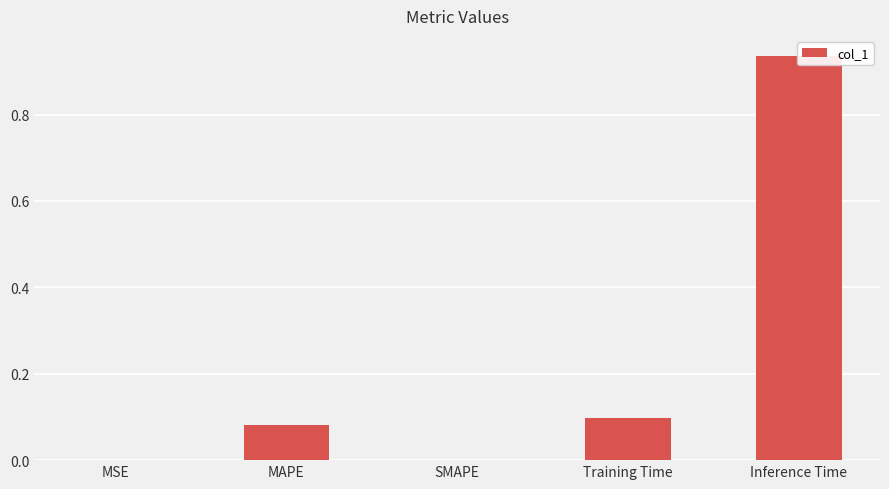

What is the greatest value displayed?

0.9